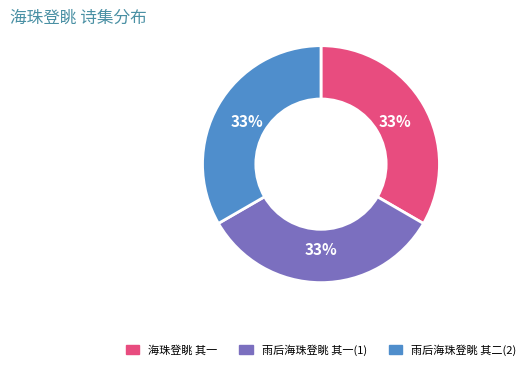

Is there a majority slice in this chart?

No